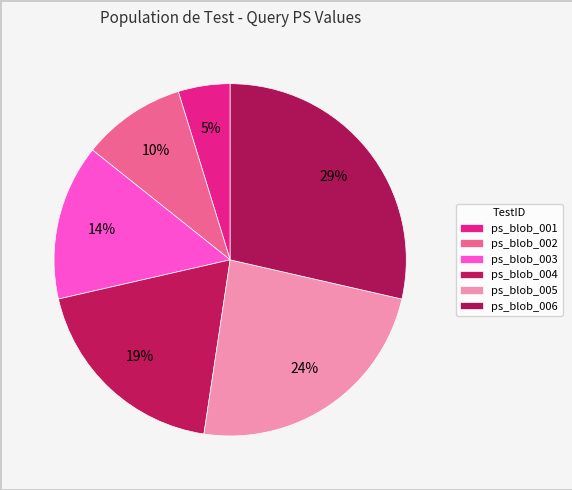

To the nearest percent, what is the difference between the ps_blob_006 and ps_blob_004 slice percentages?

10%